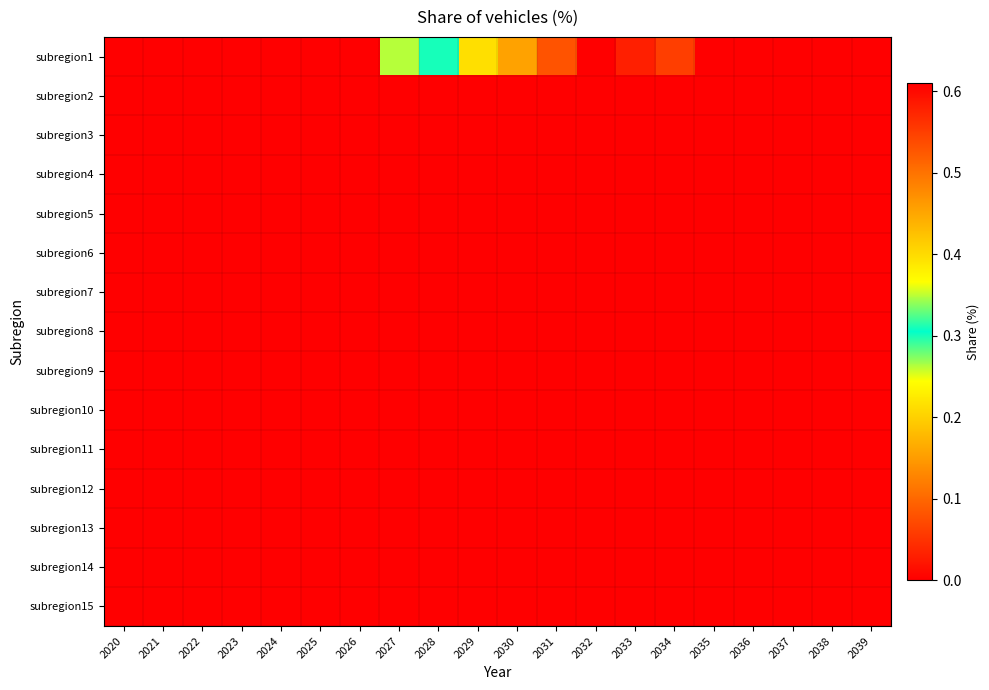

Which has a higher value, 2029 or 2033?

2033